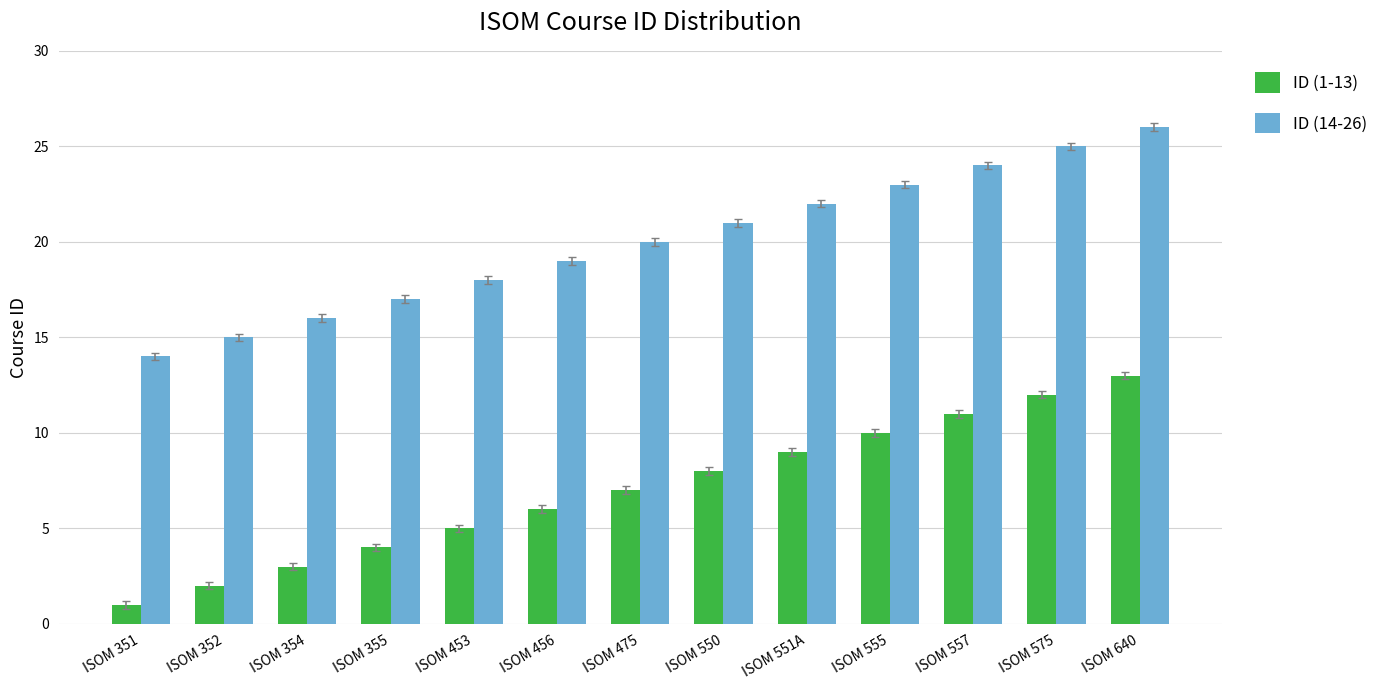

The value of ID (1-13) at ISOM 551A is 3. True or false?

False